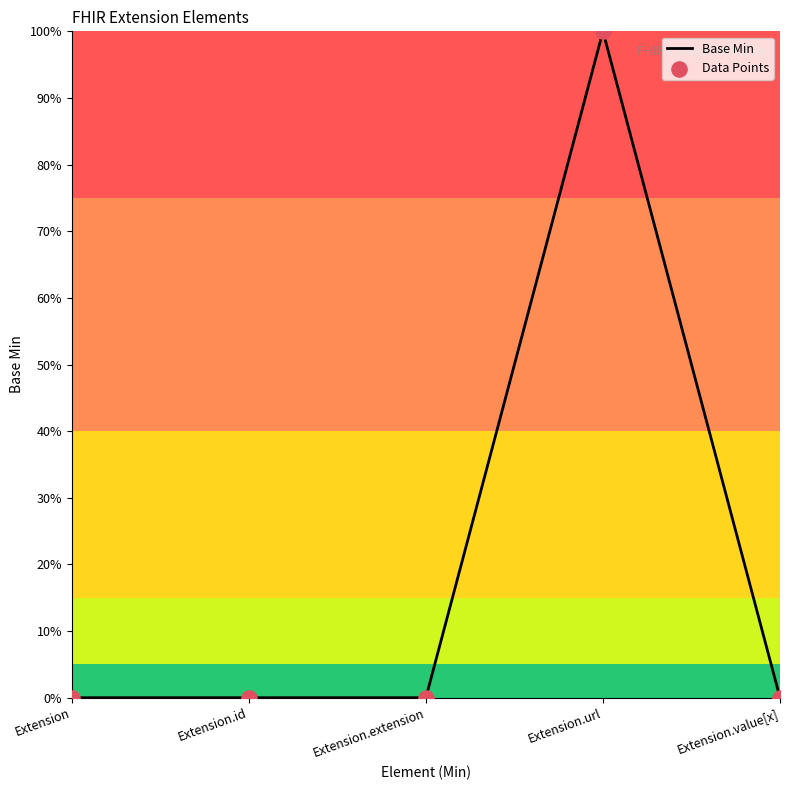

Between Extension.value[x] and Extension.id, which is larger?

Extension.value[x]